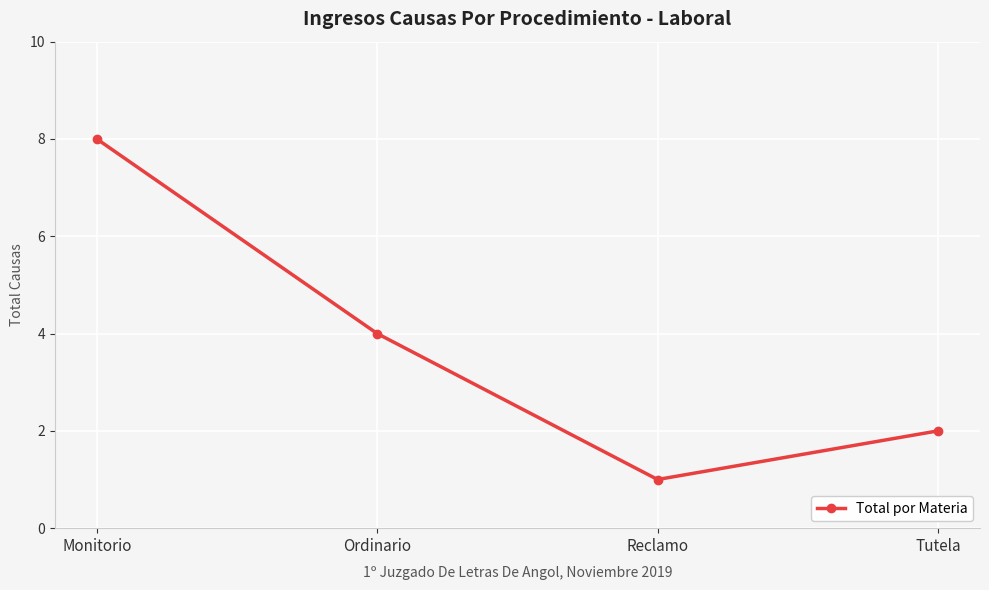

The value at Tutela is 1. True or false?

False